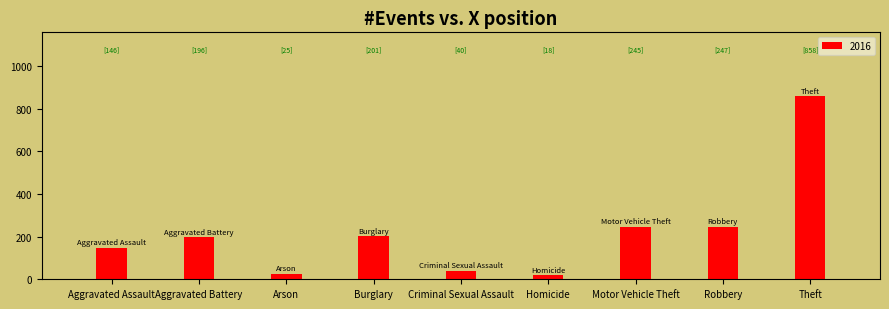

What is the approximate value at Aggravated Assault, to the nearest 100?

100